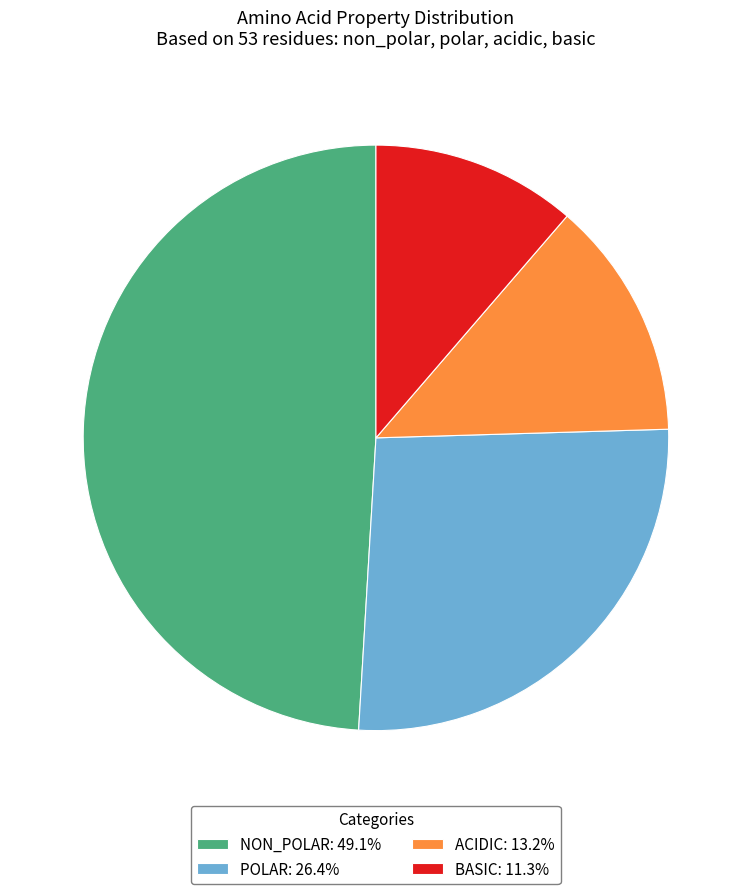

Does any single category account for the majority?

No